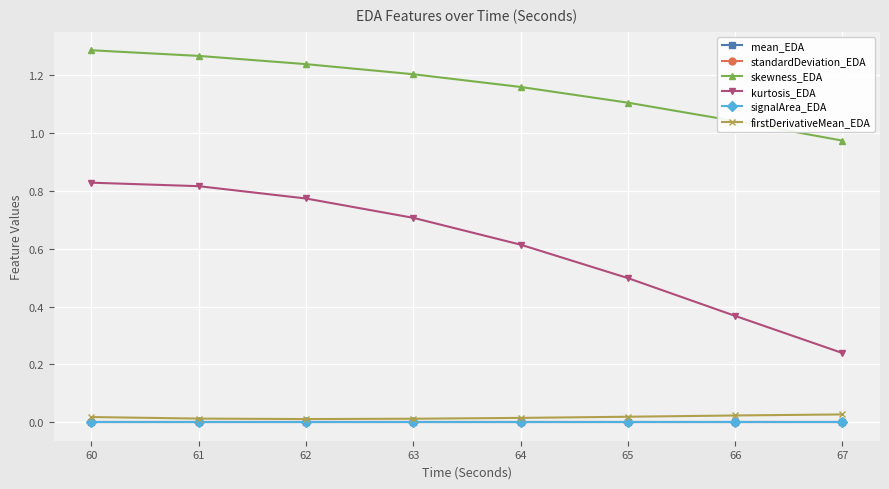

Reading left to right, list all the values displayed in this chart.

mean_EDA: 60=0.0	61=0.0	62=0.0	63=0.0	64=0.0	65=0.0	66=0.0	67=0.0
standardDeviation_EDA: 60=0.0	61=0.0	62=0.0	63=0.0	64=0.0	65=0.0	66=0.0	67=0.0
skewness_EDA: 60=1.3	61=1.3	62=1.2	63=1.2	64=1.2	65=1.1	66=1.0	67=1.0
kurtosis_EDA: 60=0.8	61=0.8	62=0.8	63=0.7	64=0.6	65=0.5	66=0.4	67=0.2
signalArea_EDA: 60=0.0	61=0.0	62=0.0	63=0.0	64=0.0	65=0.0	66=0.0	67=0.0
firstDerivativeMean_EDA: 60=0.0	61=0.0	62=0.0	63=0.0	64=0.0	65=0.0	66=0.0	67=0.0